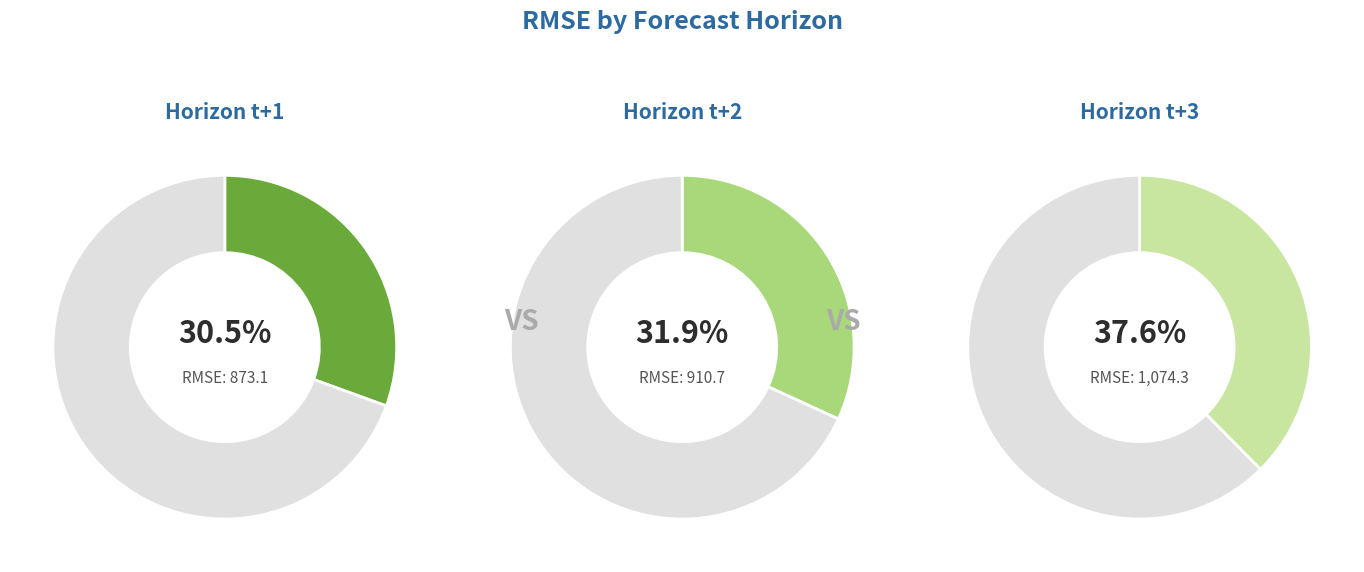

What is the largest slice in the pie chart?

t+3